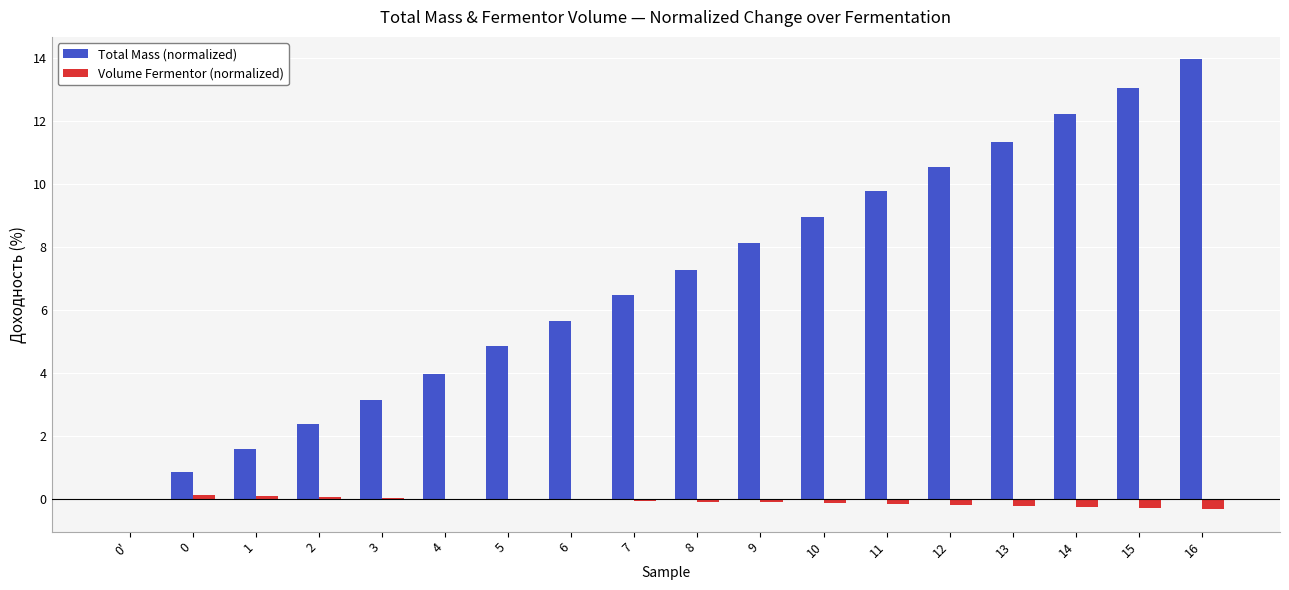

How many values in the Total Mass (normalized) series exceed 7?

9